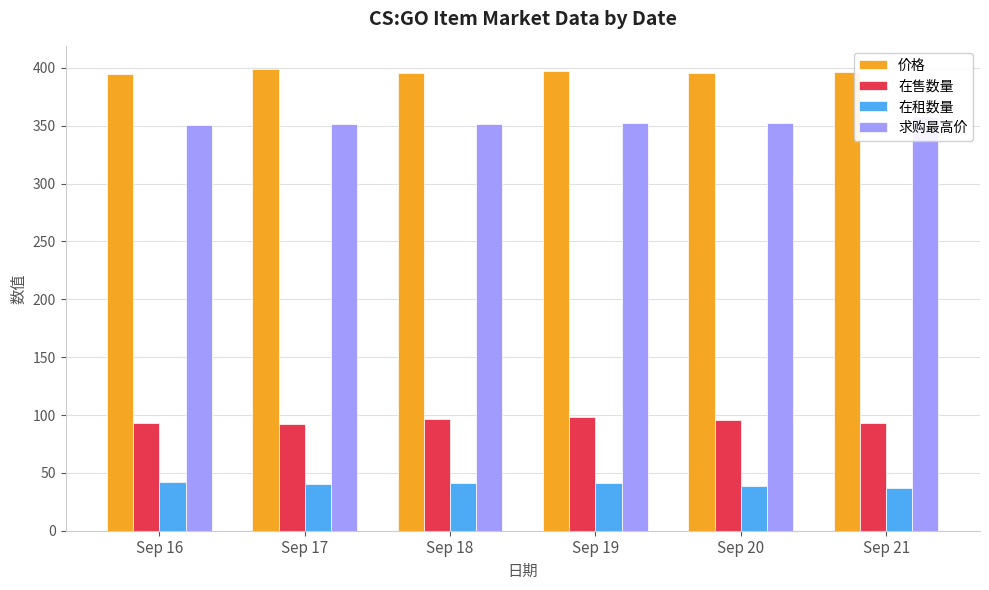

The 在租数量 series shows 20.0 at Sep 19. True or false?

False